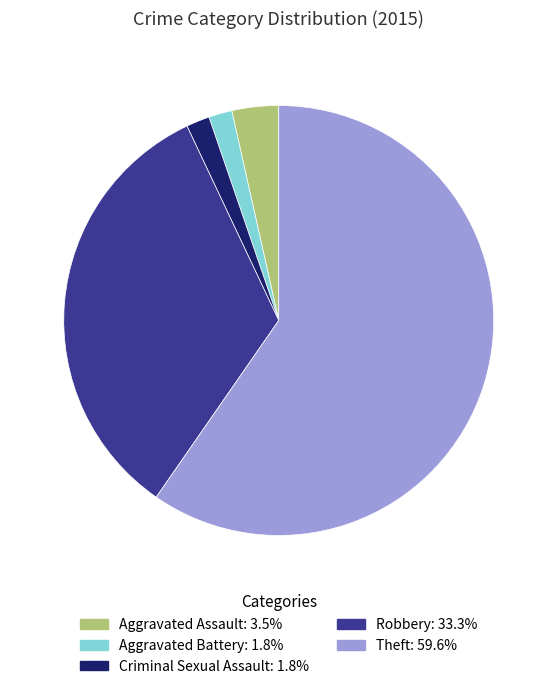

Which category has the biggest portion of the pie?

Theft